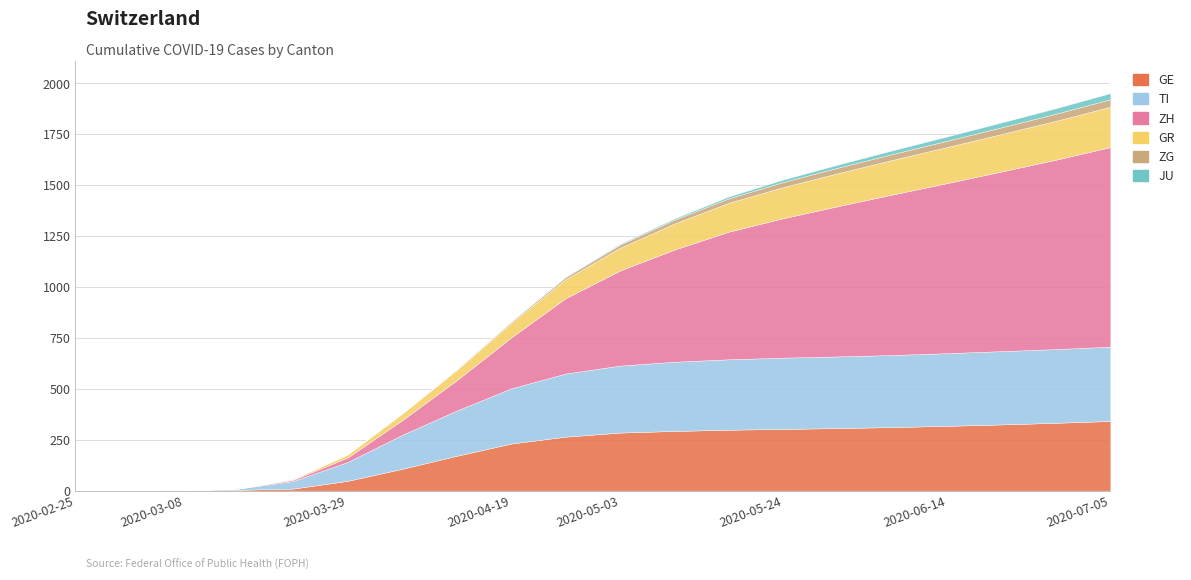

What is the value of the ZH point at the 11th from the left?

467